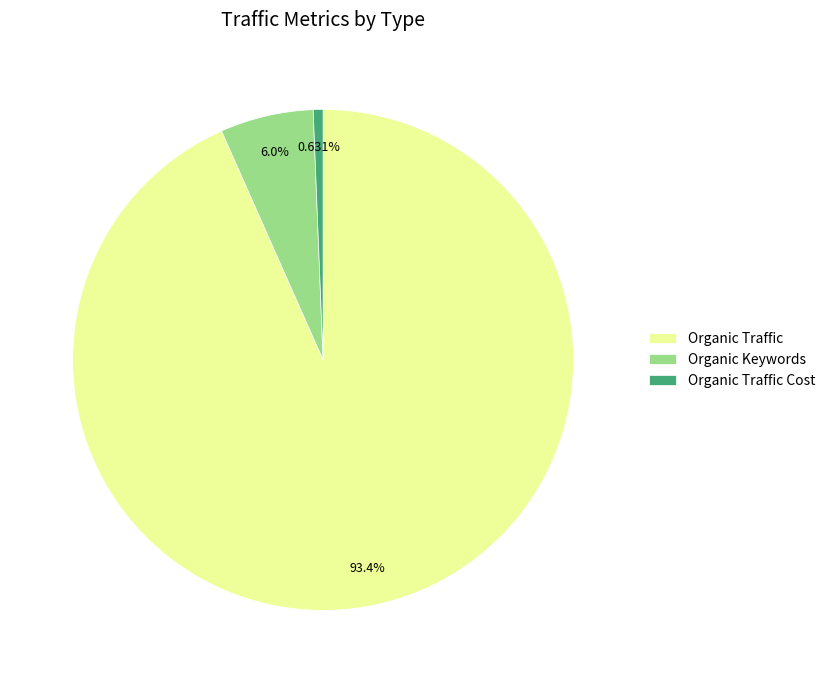

Count the number of slices in the pie.

3